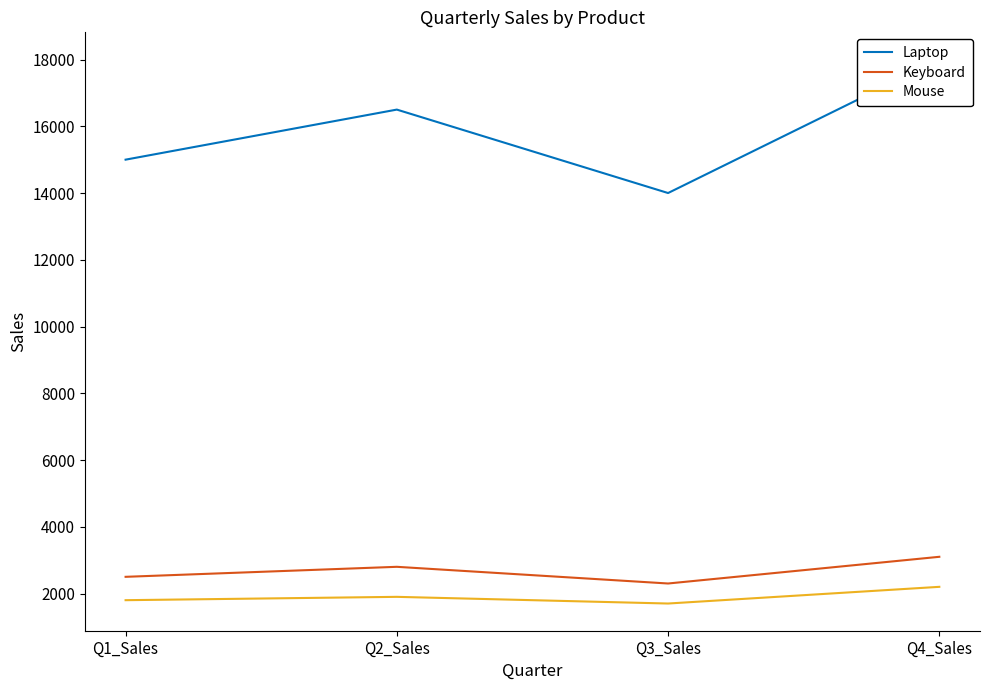

What are all the series names shown in the legend?

Laptop, Keyboard, Mouse